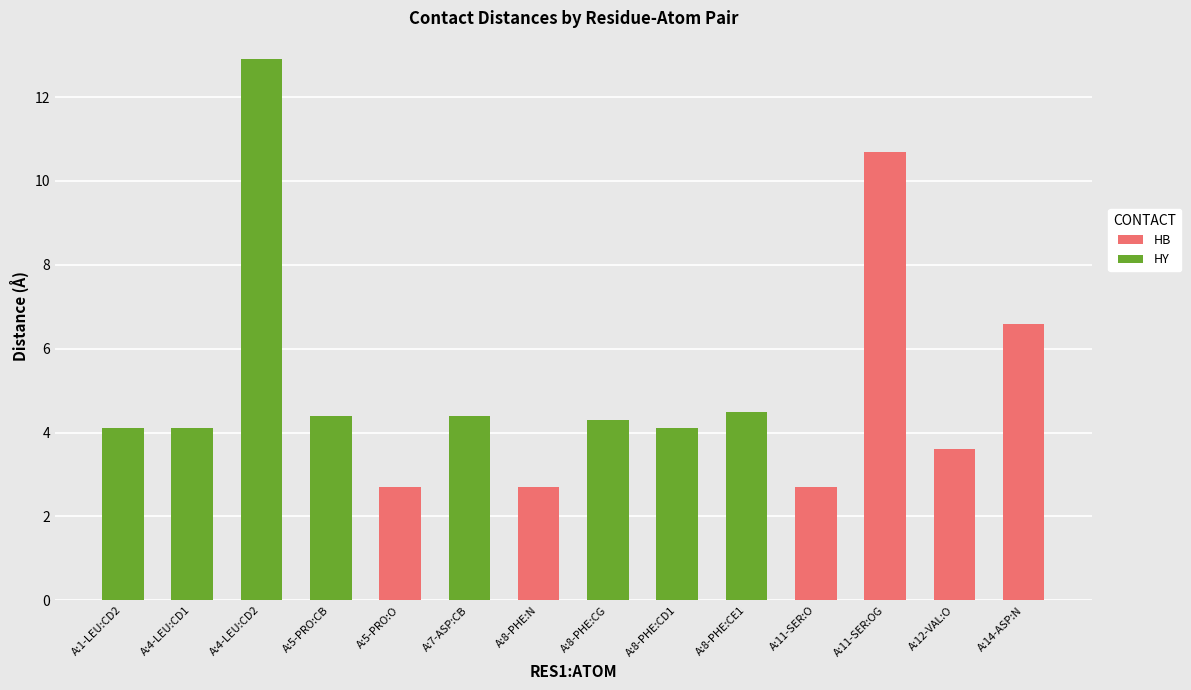

Reading left to right, what are the values for HB?

A:1-LEU:CD2=0.0	A:4-LEU:CD1=0.0	A:4-LEU:CD2=0.0	A:5-PRO:CB=0.0	A:5-PRO:O=2.7	A:7-ASP:CB=0.0	A:8-PHE:N=2.7	A:8-PHE:CG=0.0	A:8-PHE:CD1=0.0	A:8-PHE:CE1=0.0	A:11-SER:O=2.7	A:11-SER:OG=10.7	A:12-VAL:O=3.6	A:14-ASP:N=6.6